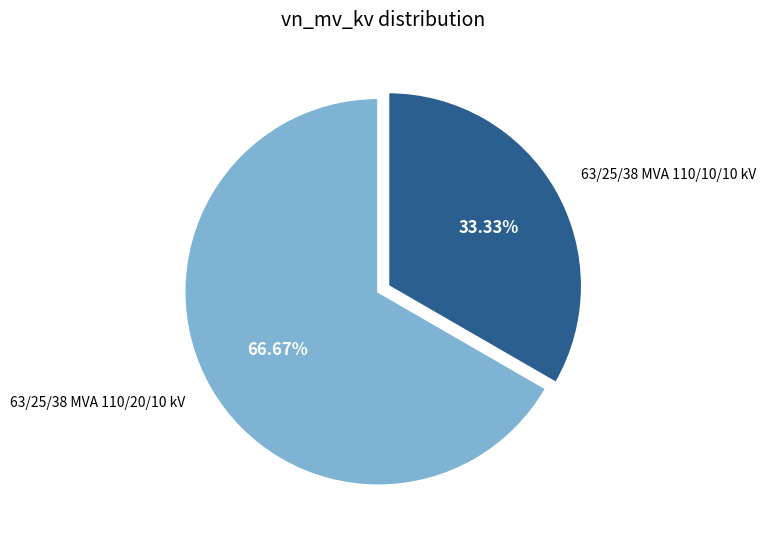

Is it true that 63/25/38 MVA 110/10/10 kV is 20% of the pie?

False